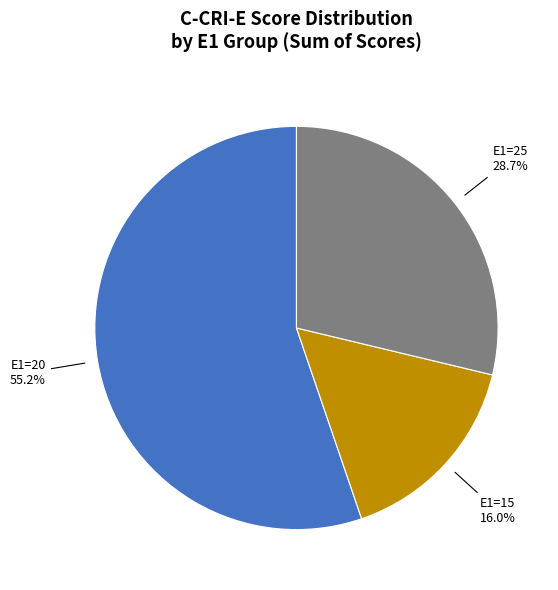

Approximately how many times larger is the value at E1=25 28.7% compared to E1=20 55.2%?

0.5